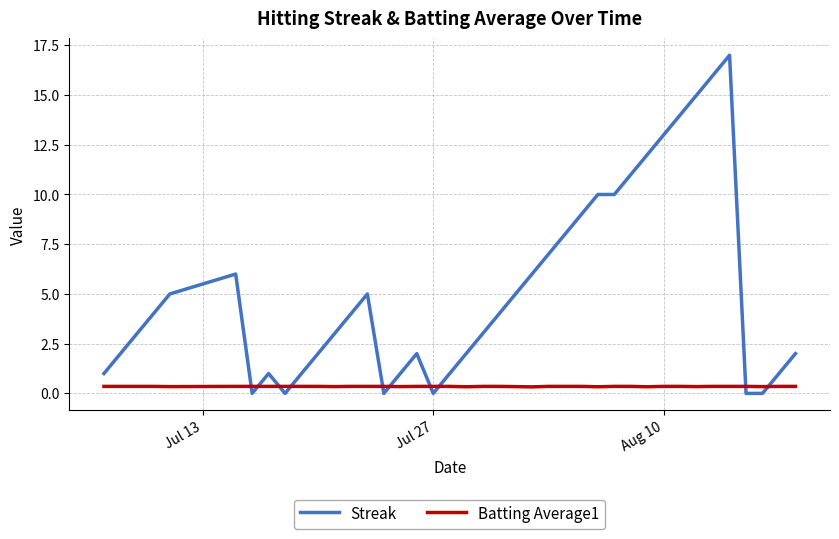

True or false: Batting Average1 and Streak intersect in this chart.

True